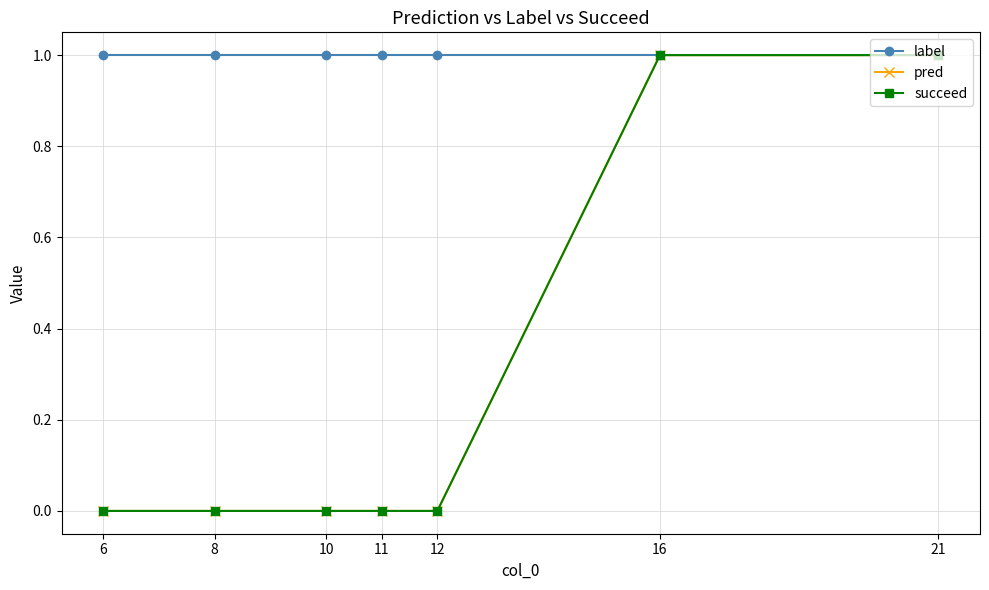

True or false: pred and succeed cross at least once.

False